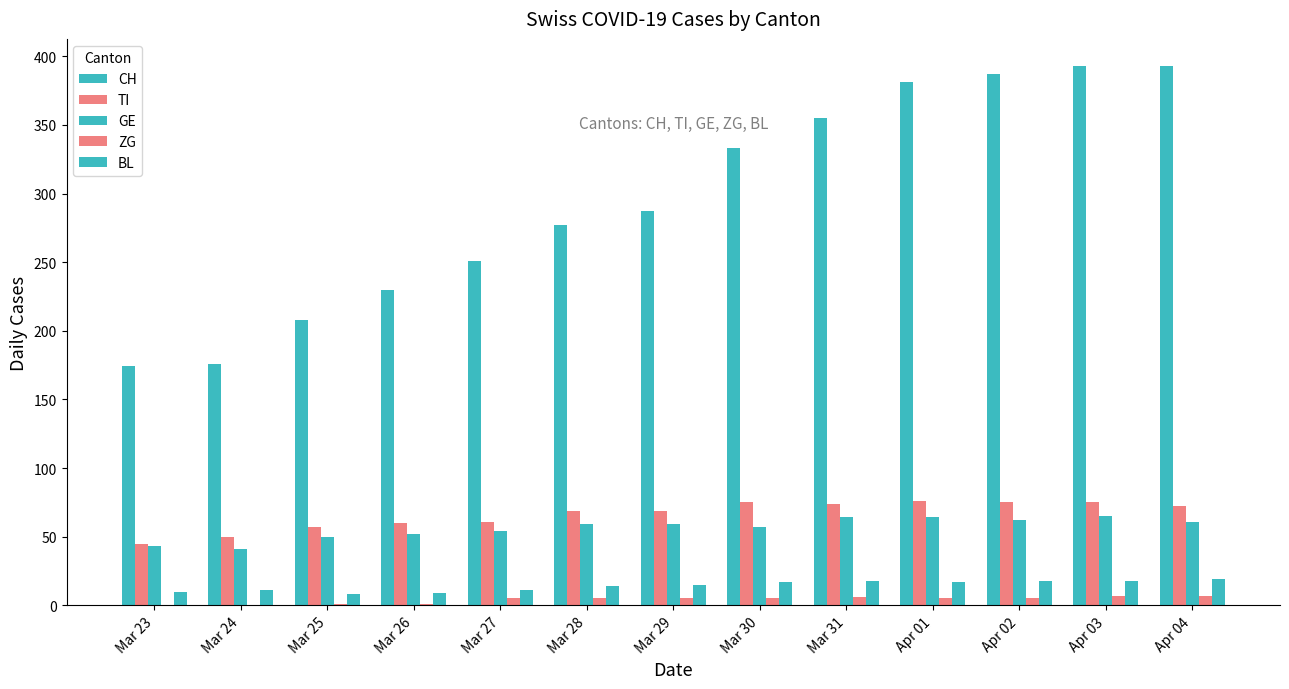

Rank the categories by GE value from highest to lowest.

Apr 03, Mar 31, Apr 01, Apr 02, Apr 04, Mar 28, Mar 29, Mar 30, Mar 27, Mar 26, Mar 25, Mar 23, Mar 24